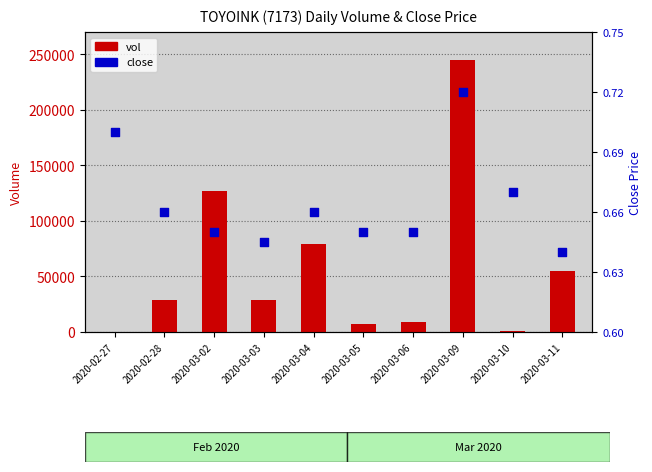

What are all the series names shown in the legend?

vol, close